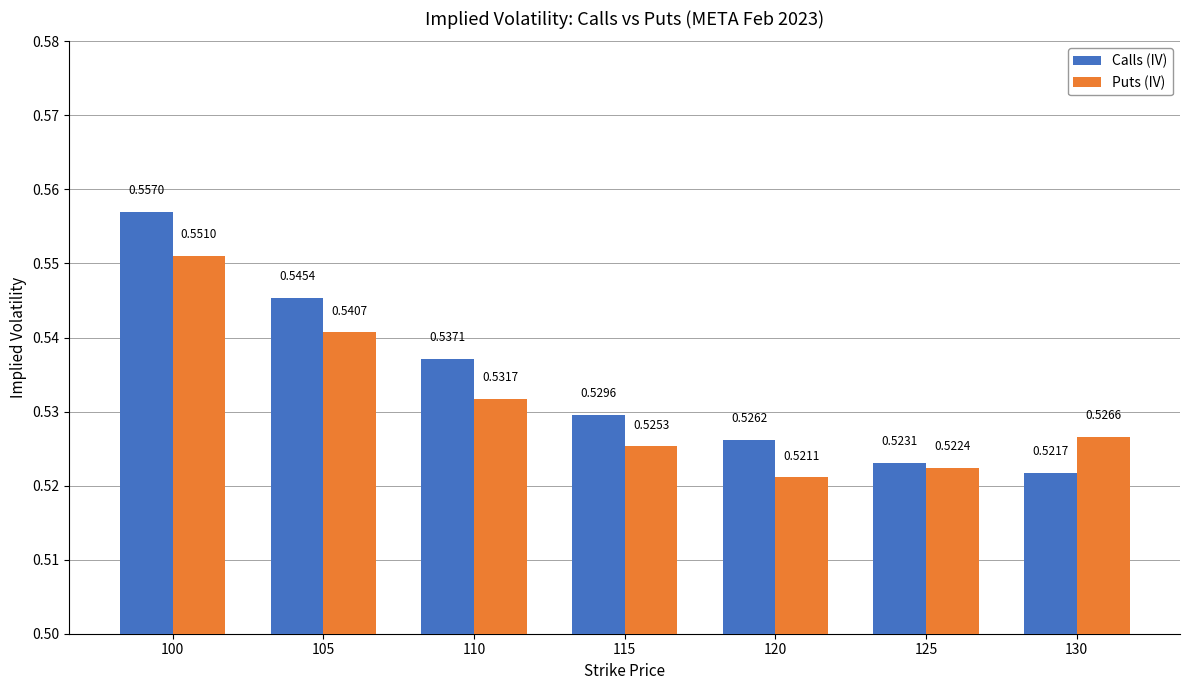

What is the sum of all Calls (IV) values?

3.7